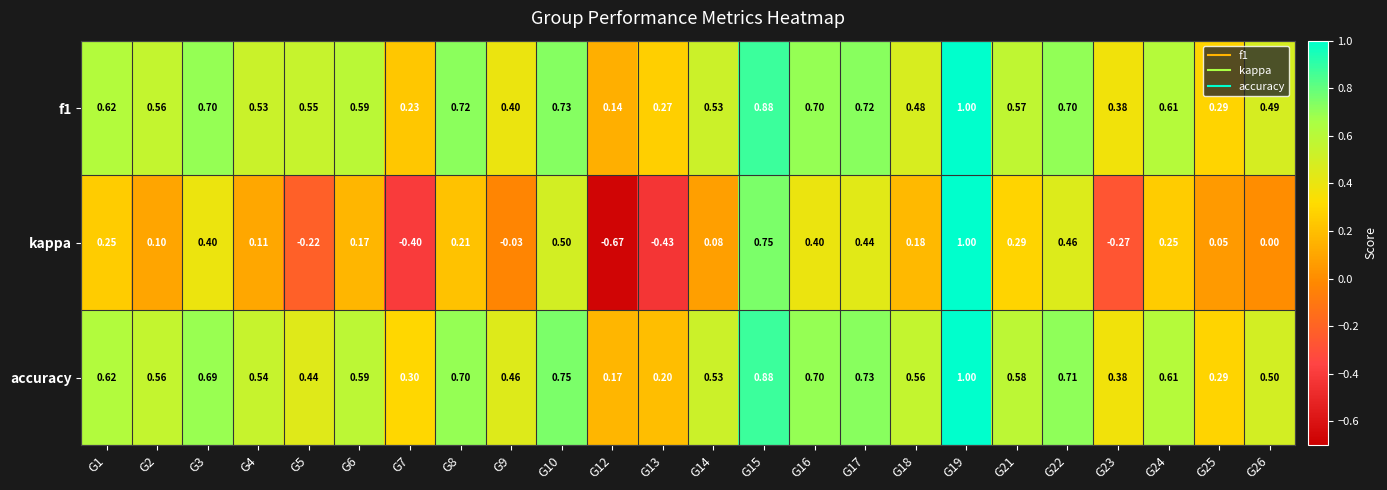

Which series has the largest total across all categories?

accuracy